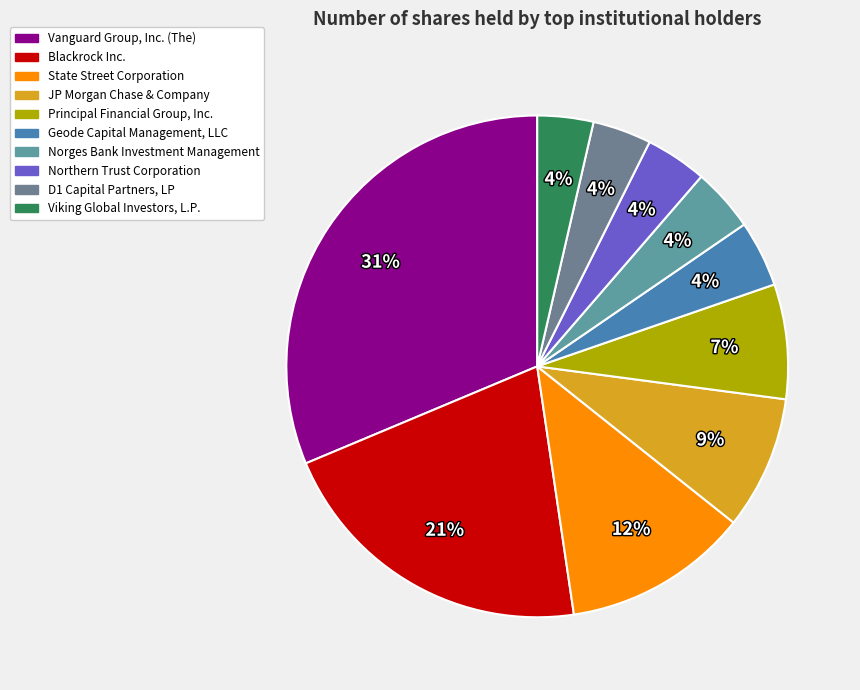

What is the change in value from Norges Bank Investment Management to Viking Global Investors, L.P.?

-340615